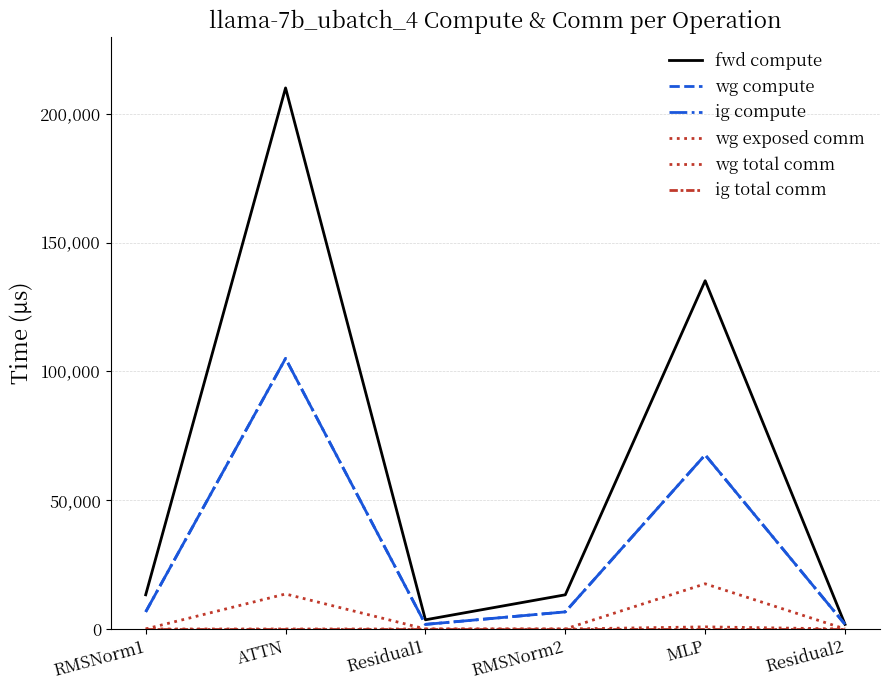

What is the label of the 3rd point from the right?

RMSNorm2